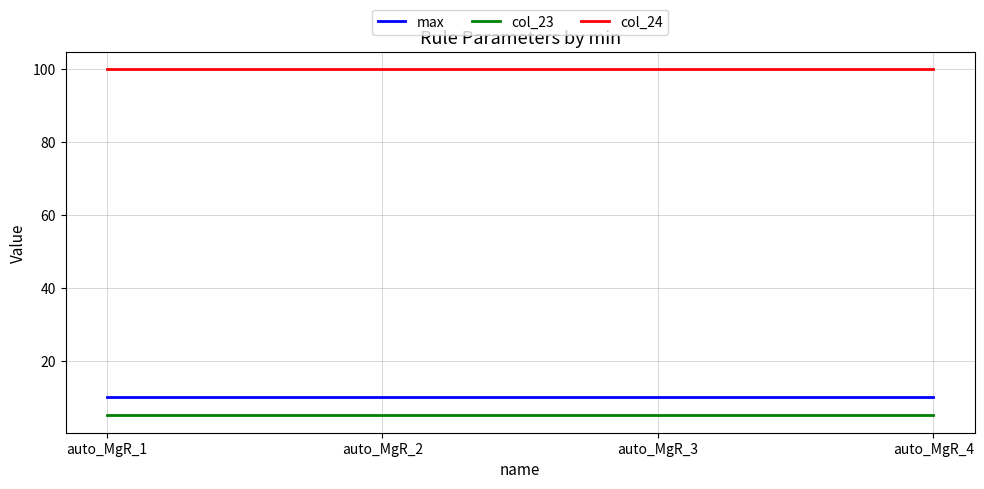

True or false: max has more than 2 interior local peaks.

False